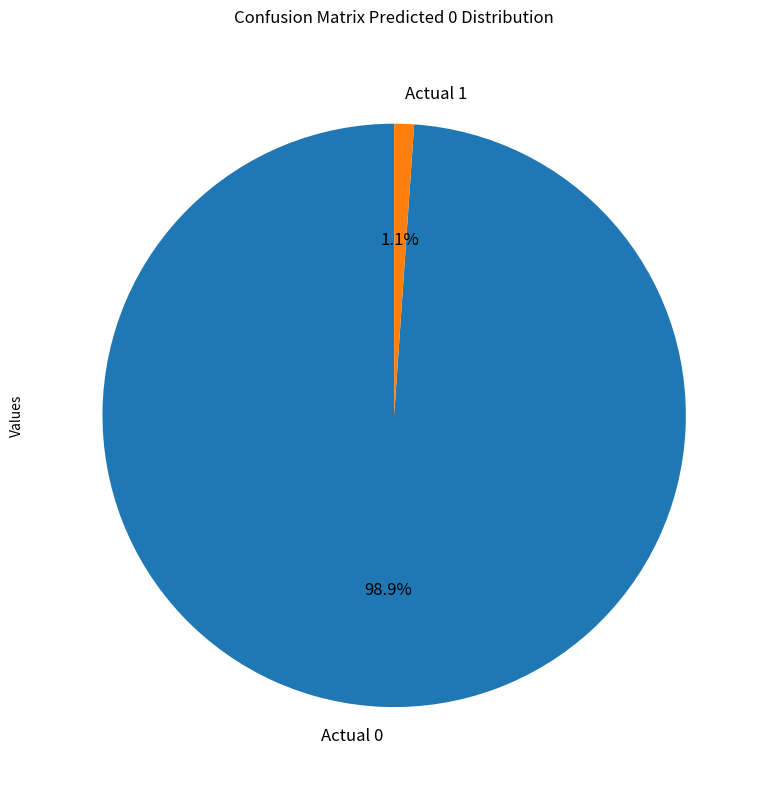

Which category accounts for the majority?

Actual 0